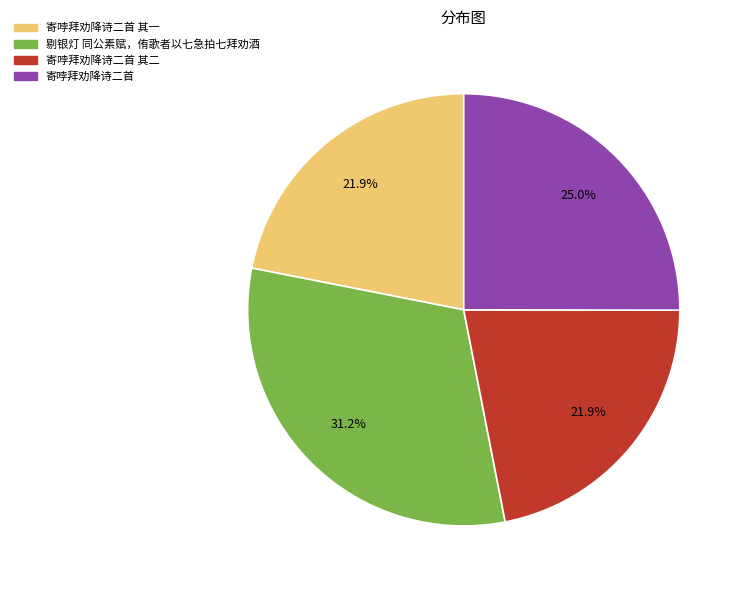

Is there a majority slice in this chart?

No